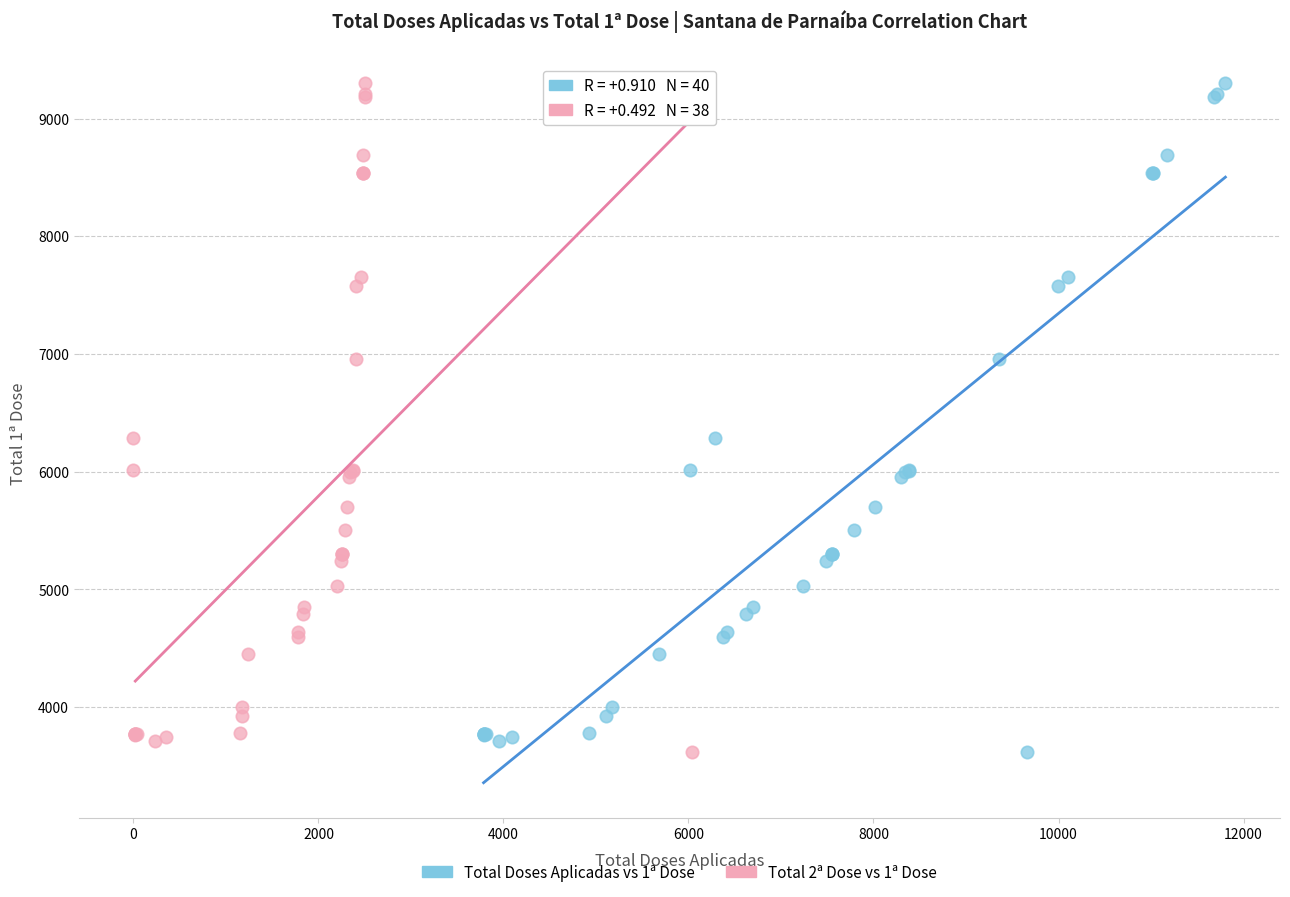

What are all the series names shown in the legend?

Total Doses Aplicadas vs 1ª Dose, Total 2ª Dose vs 1ª Dose